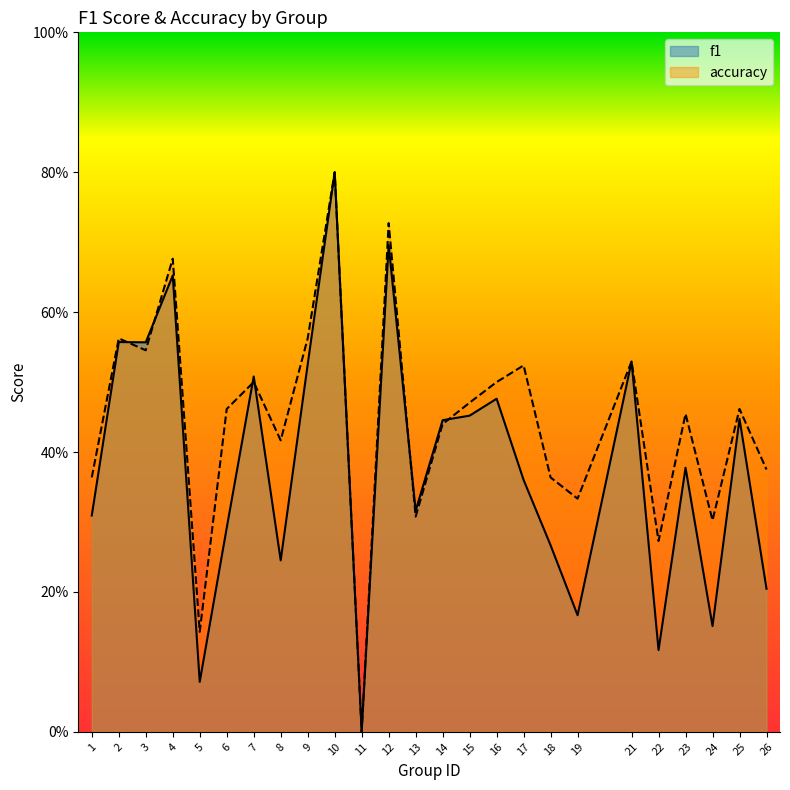

True or false: f1 has a value of 0.1 at 5.

False